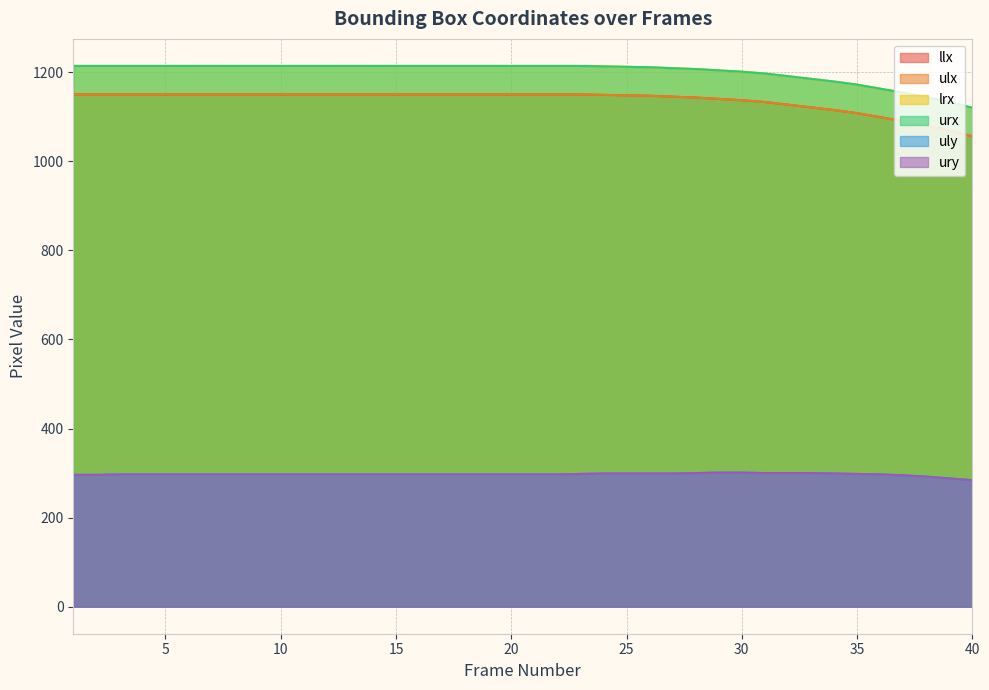

Rank the series at 5 from highest to lowest value.

lrx, urx, llx, ulx, uly, ury